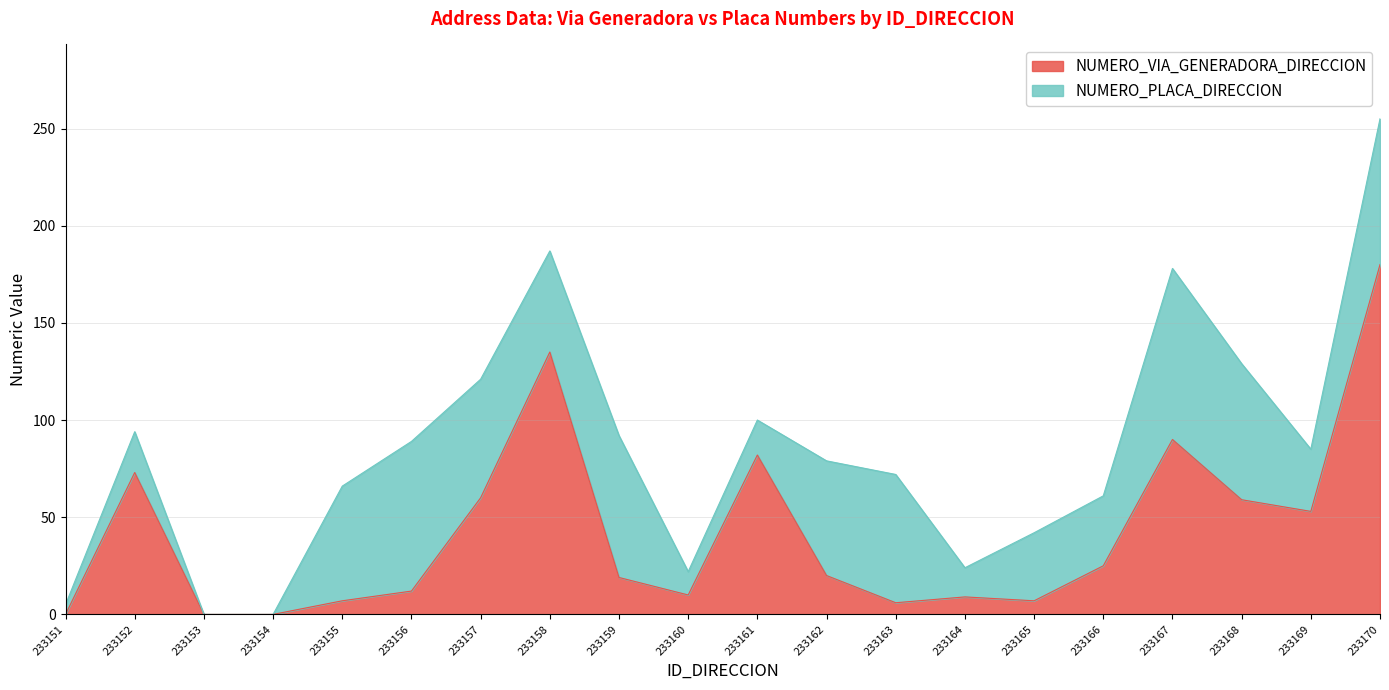

Which category has the highest value across all series?

233170